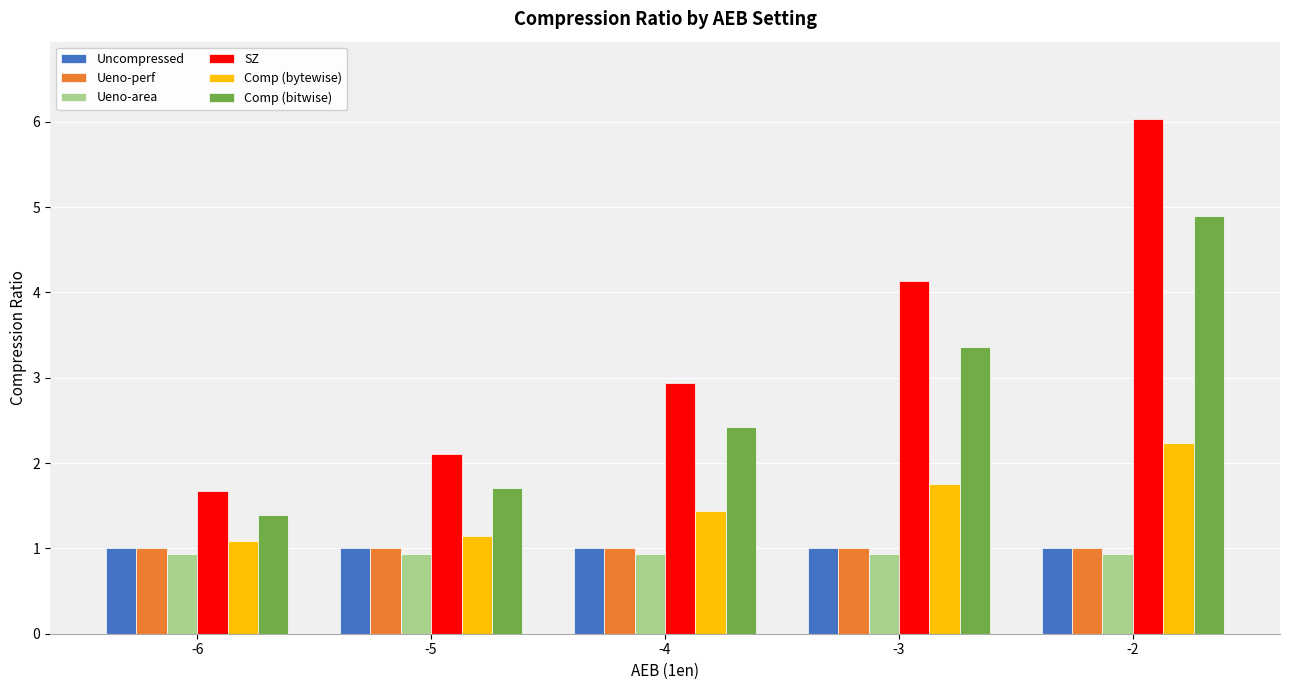

Is it true that SZ equals 6.0 at -2?

True